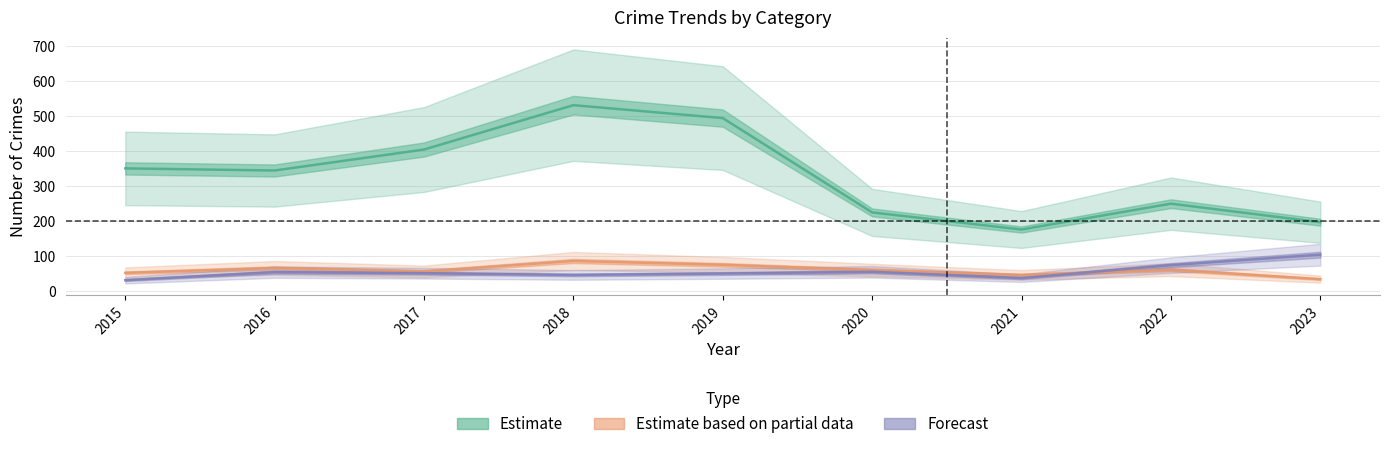

Where is the first local minimum for Estimate?

2016